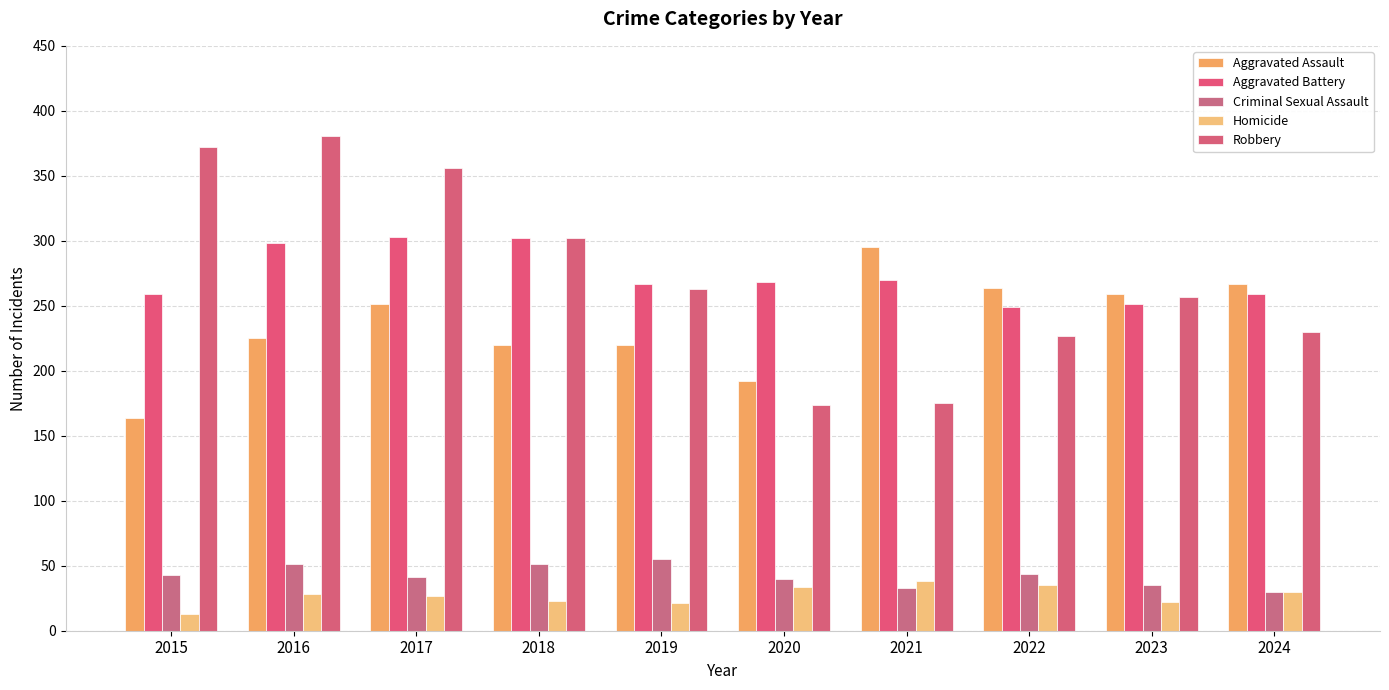

Which has a higher value, 2019 or 2017?

2017